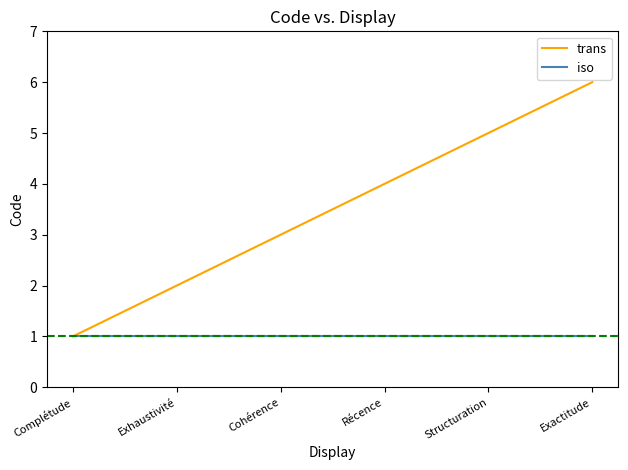

Which series has the largest total across all categories?

trans